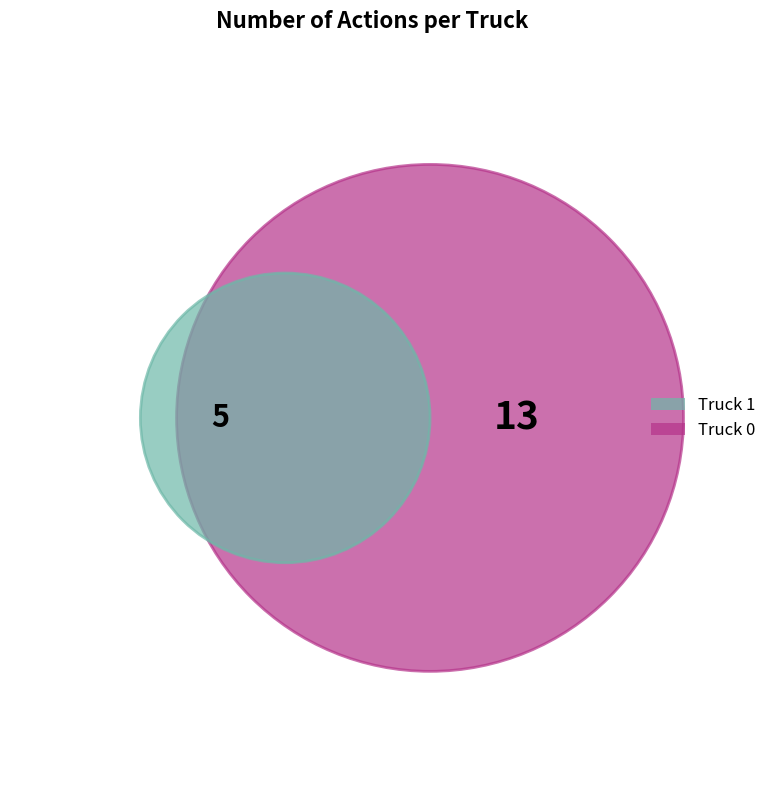

How many slices are in this pie chart?

2